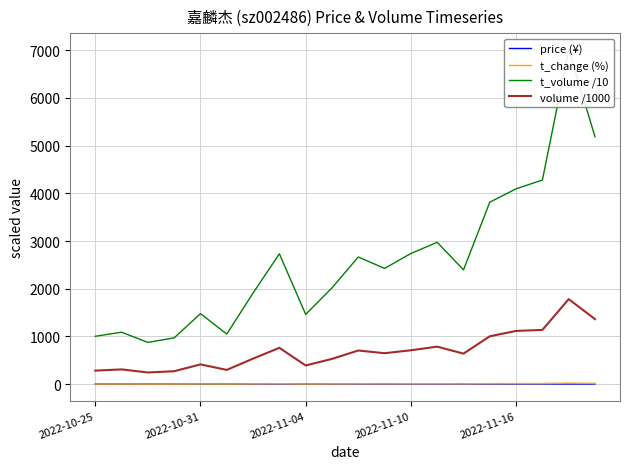

What is the lowest value of the volume /1000 series?

245.1